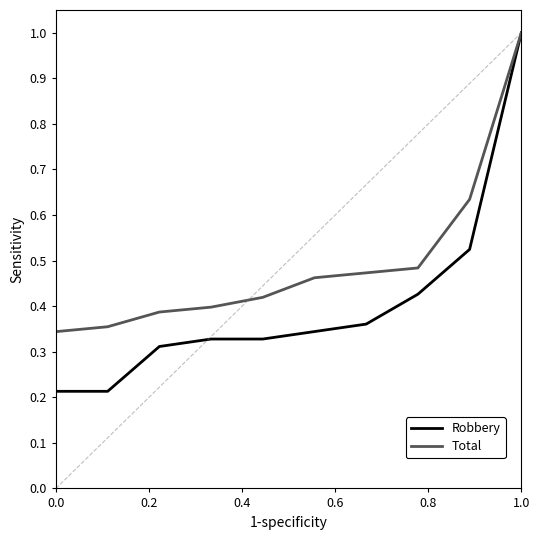

Which series has the largest total across all categories?

Total